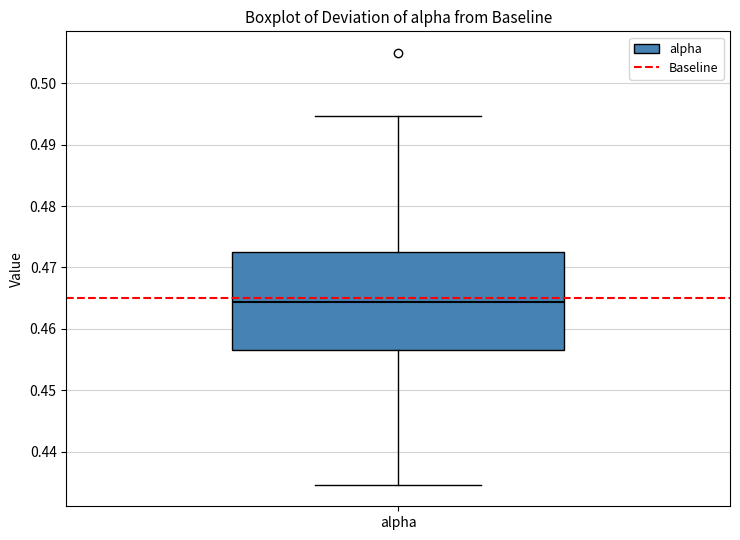

Read this box plot against the y-axis: the position of the median line, the range covered by the box, and the ends of both whiskers. The values are not printed on the chart, so give them approximately, as read against the axis.

median 0.464, box 0.457 to 0.472, whiskers 0.435 to 0.495